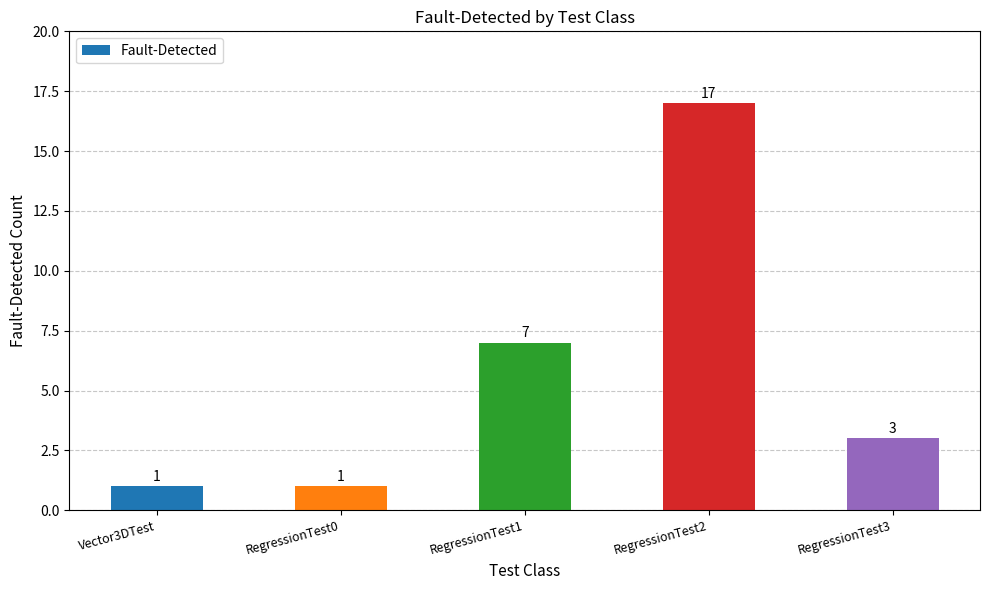

True or false: the data shows 3 at RegressionTest3.

True